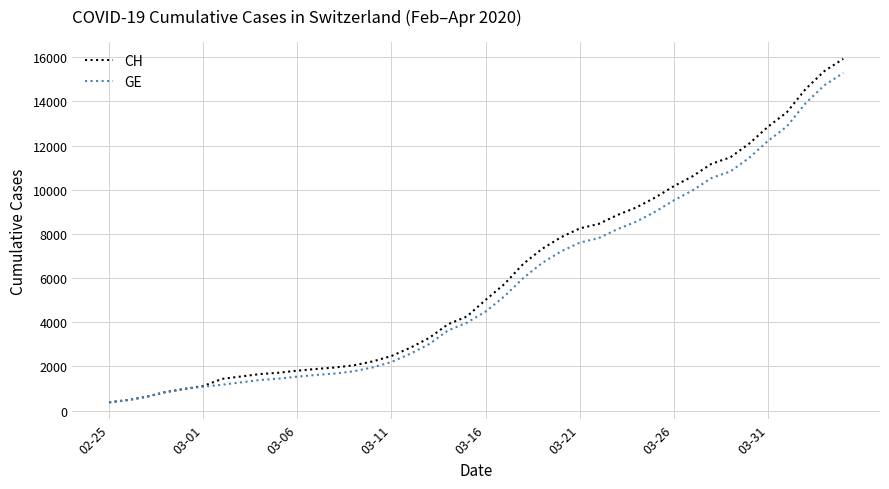

At how many categories does at least one series exceed 4407?

20